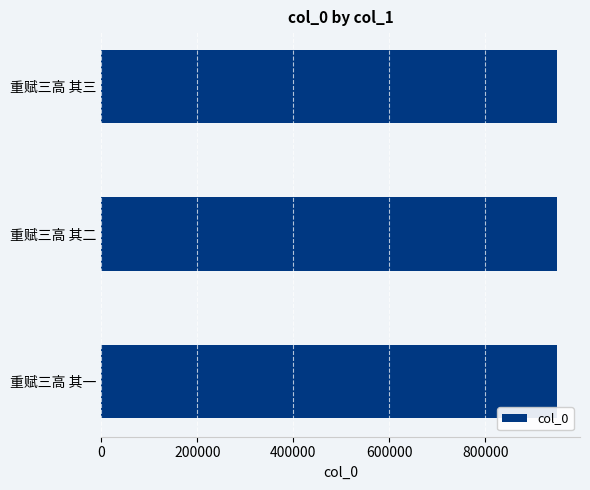

The value at 重赋三高 其二 is 949348. True or false?

True